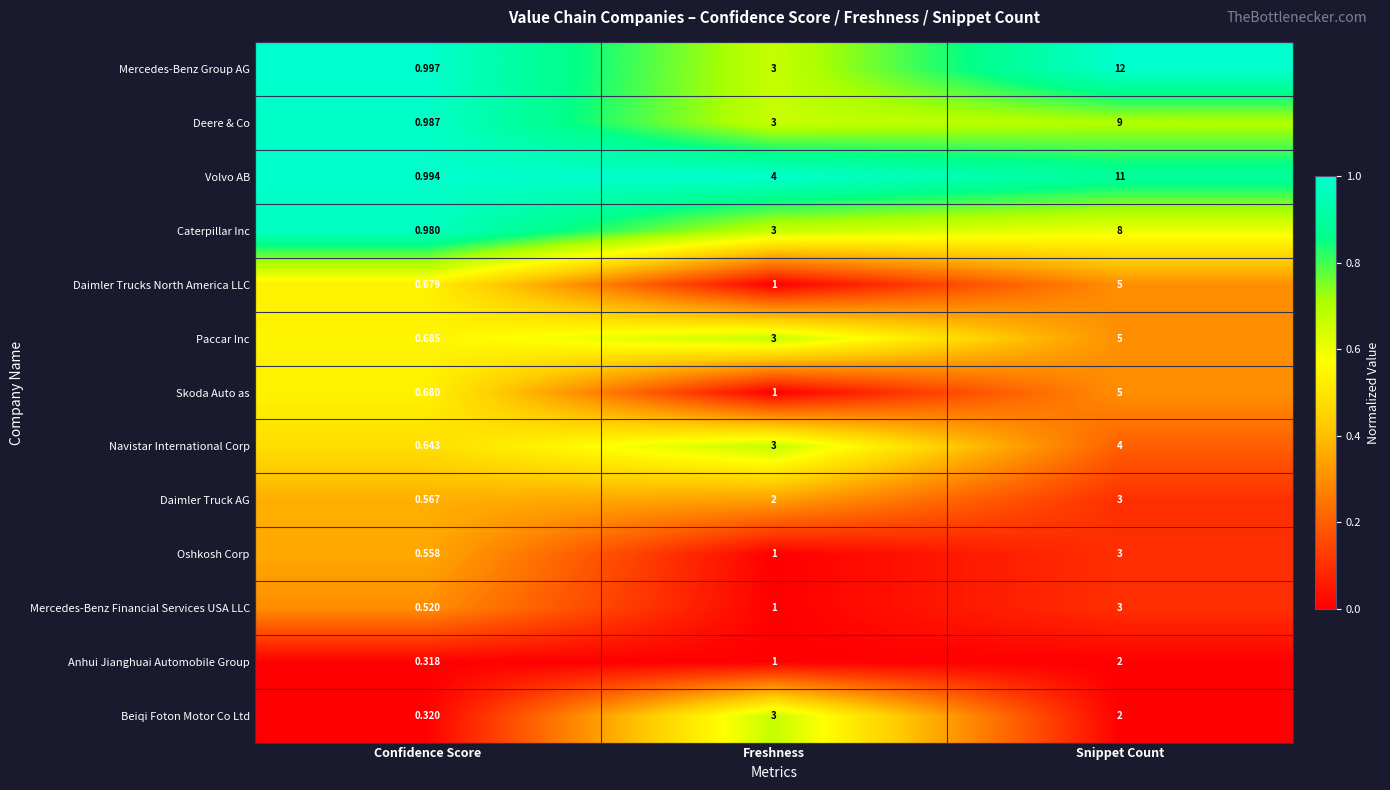

At which label is Mercedes-Benz Financial Services USA LLC closest to 1?

Freshness